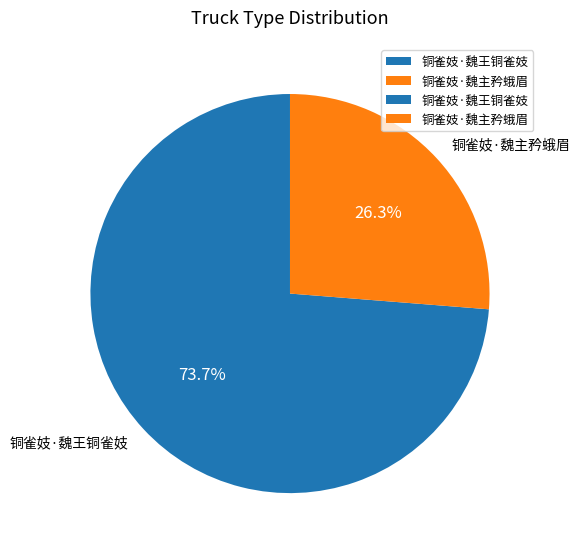

To the nearest percent, what is the average slice percentage?

50%